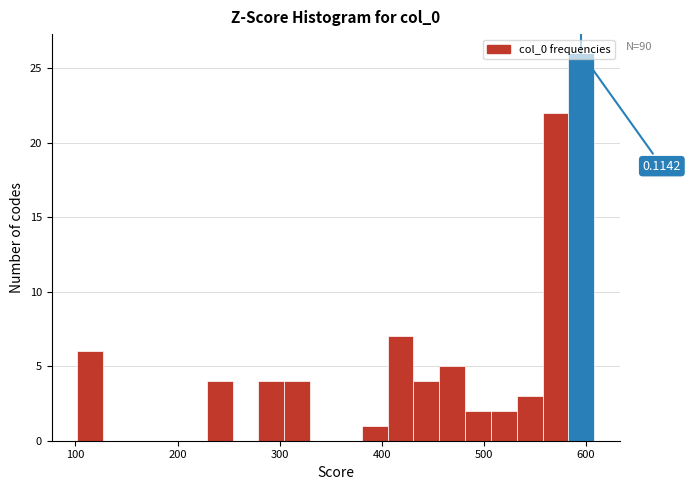

Around what value on the x-axis is the tallest bar? Give the approximate position of its centre, as read against the axis.

600